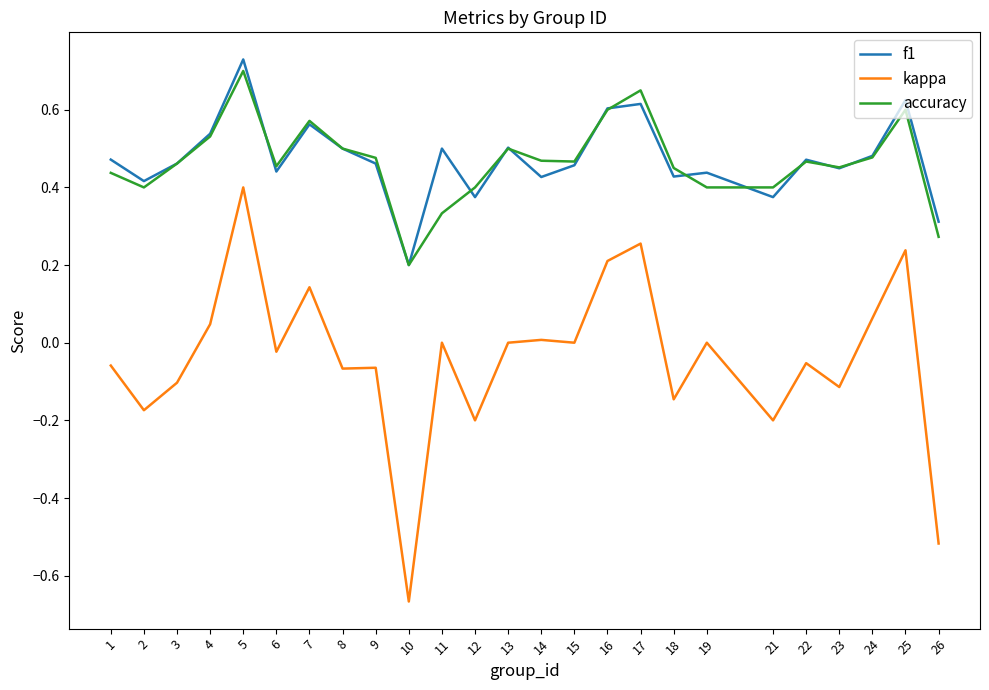

List the series in order of their peak value, lowest first.

kappa, accuracy, f1